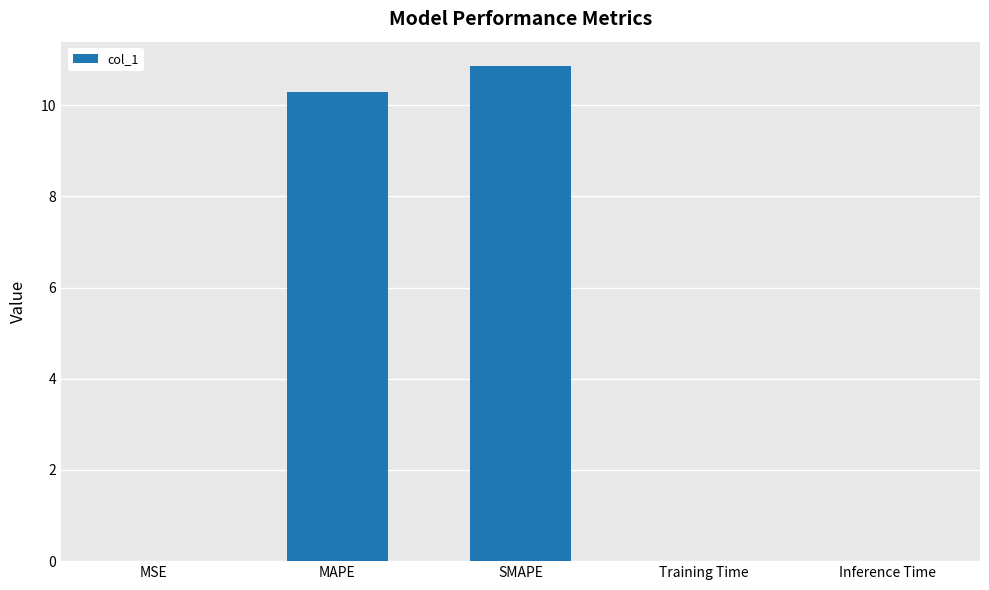

True or false: the data shows 10.3 at MAPE.

True